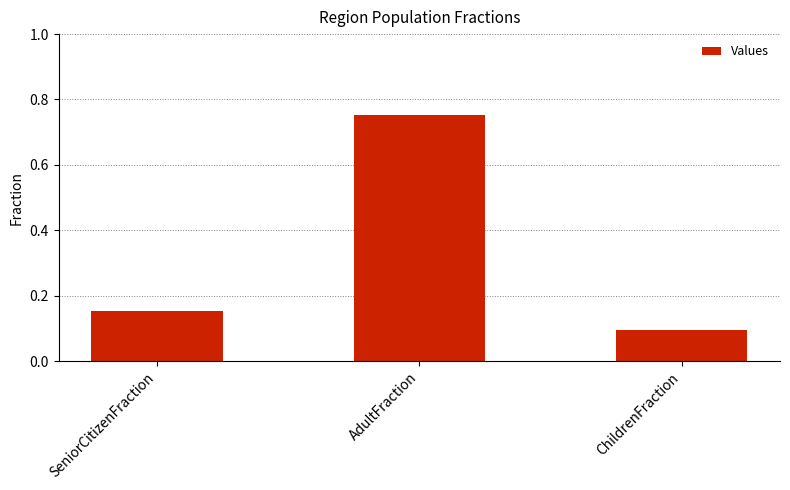

Between ChildrenFraction and AdultFraction, which is larger?

AdultFraction